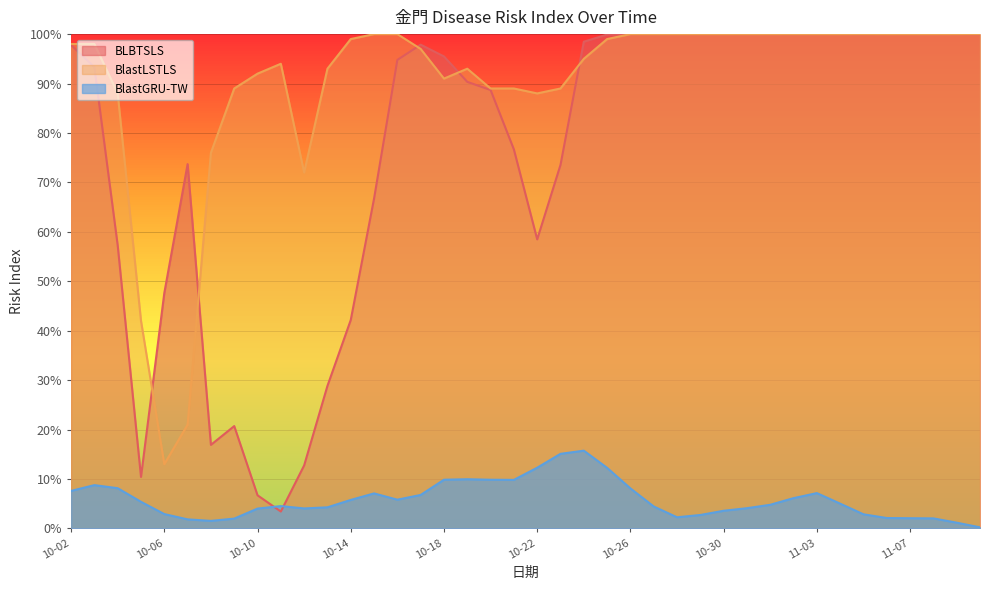

Which label corresponds to the largest value in the chart?

2025-10-15